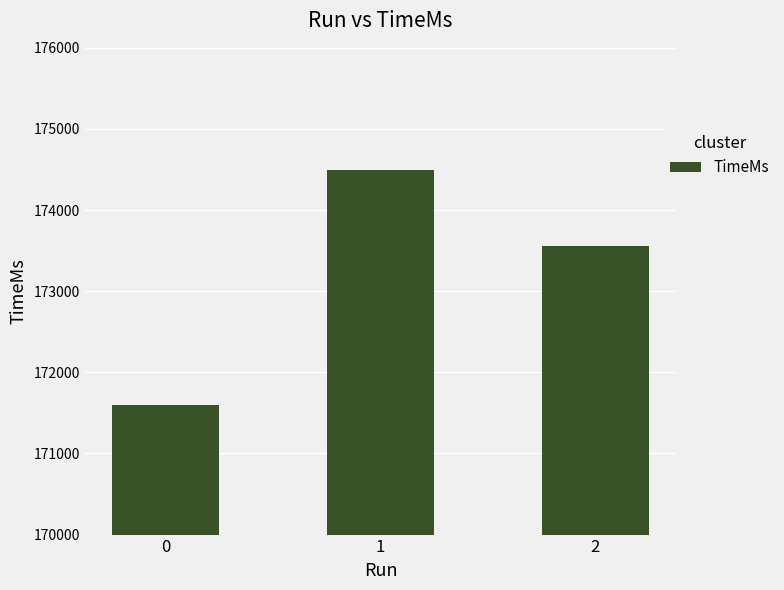

What is the difference between the second highest and minimum values?

1955